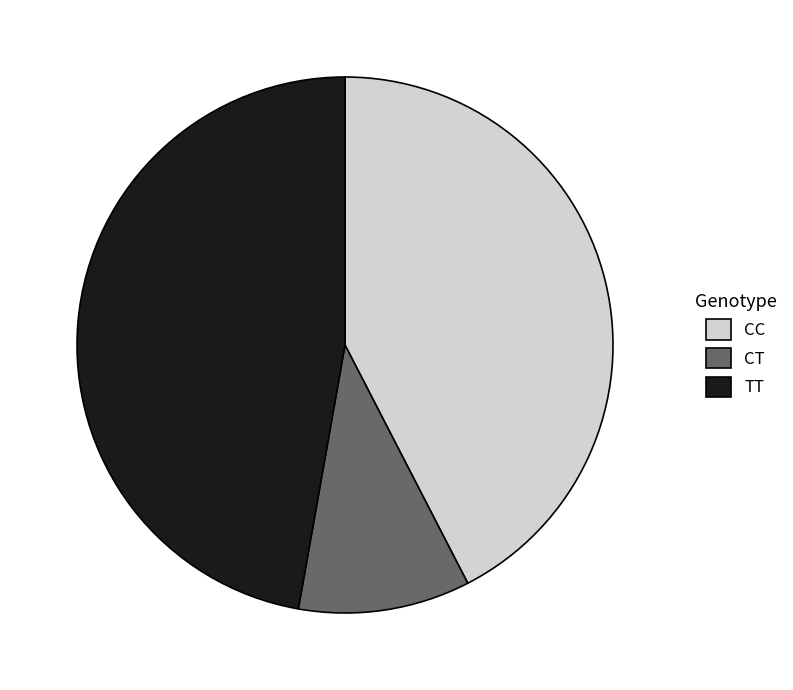

Is there any slice that represents more than half of the pie?

No